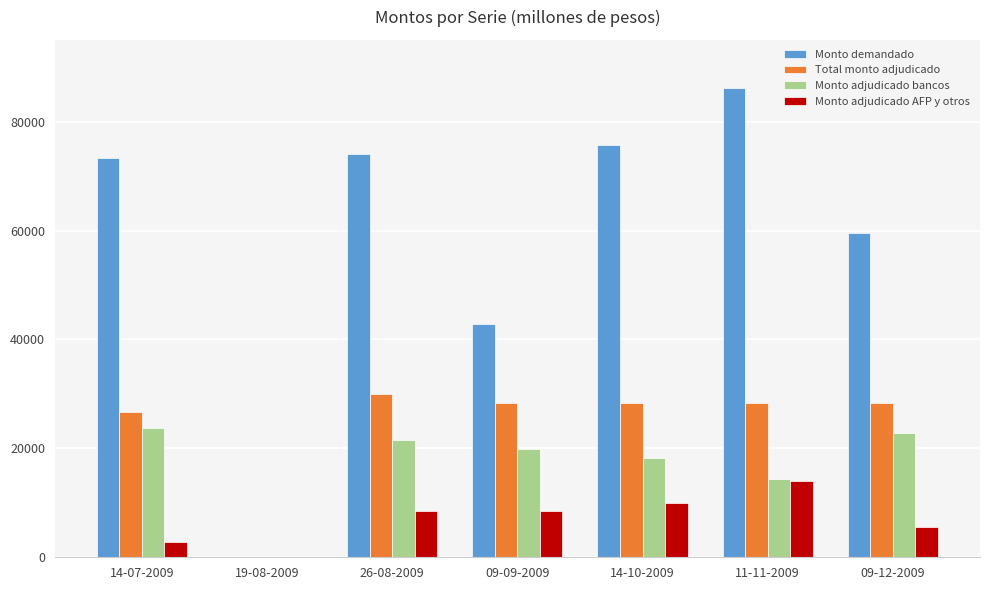

Which category has the highest value across all series?

11-11-2009